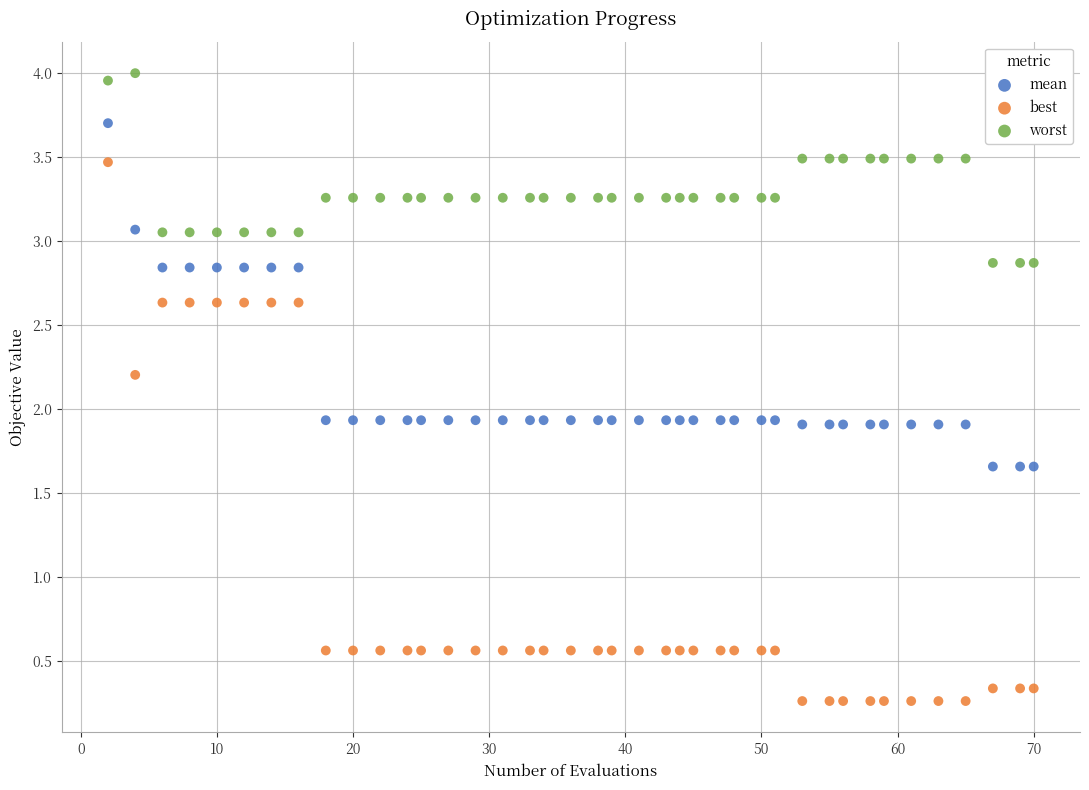

Which series has the widest spread of Y values?

best